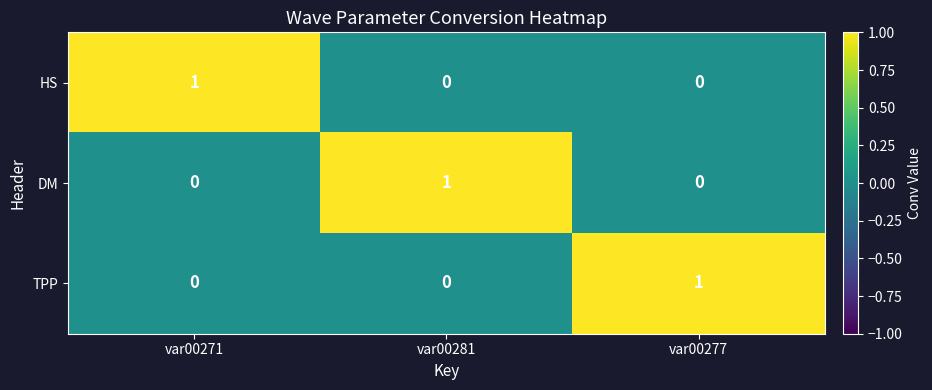

The TPP series shows 0 at var00271. True or false?

True